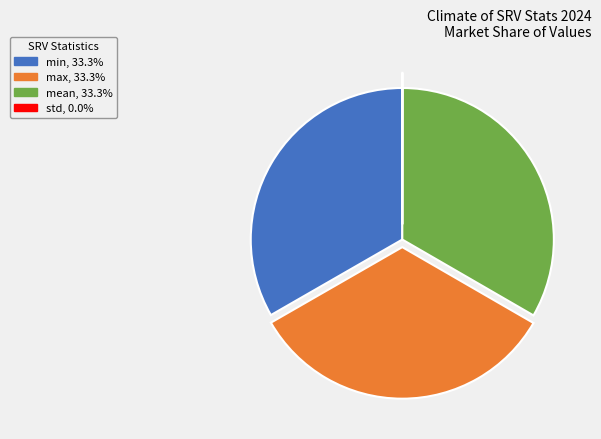

Is the sum of mean and min greater than half?

Yes